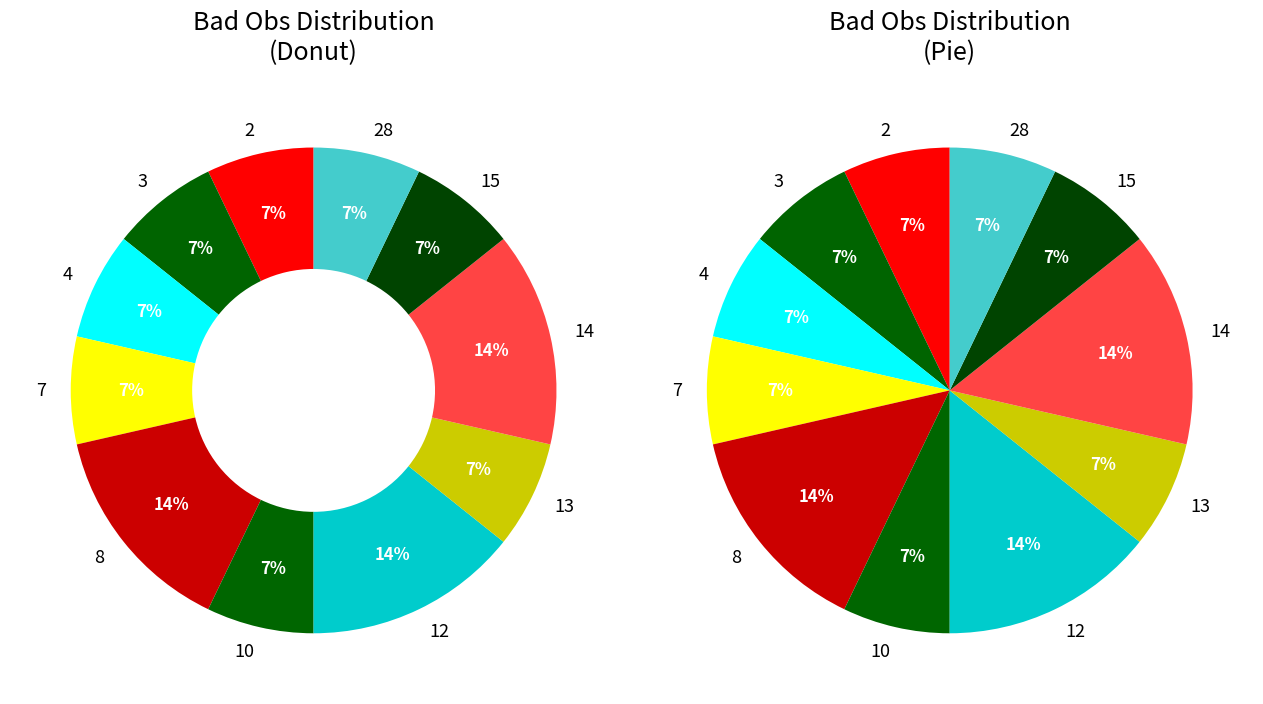

Is there a majority slice in this chart?

No